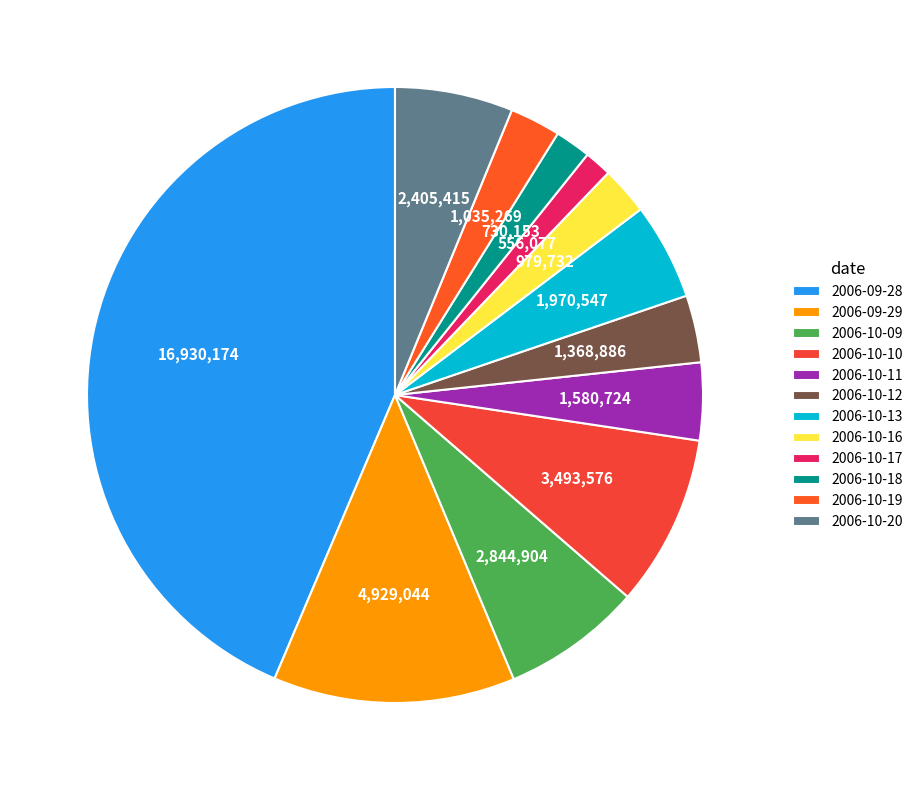

How many segments does this pie chart have?

12